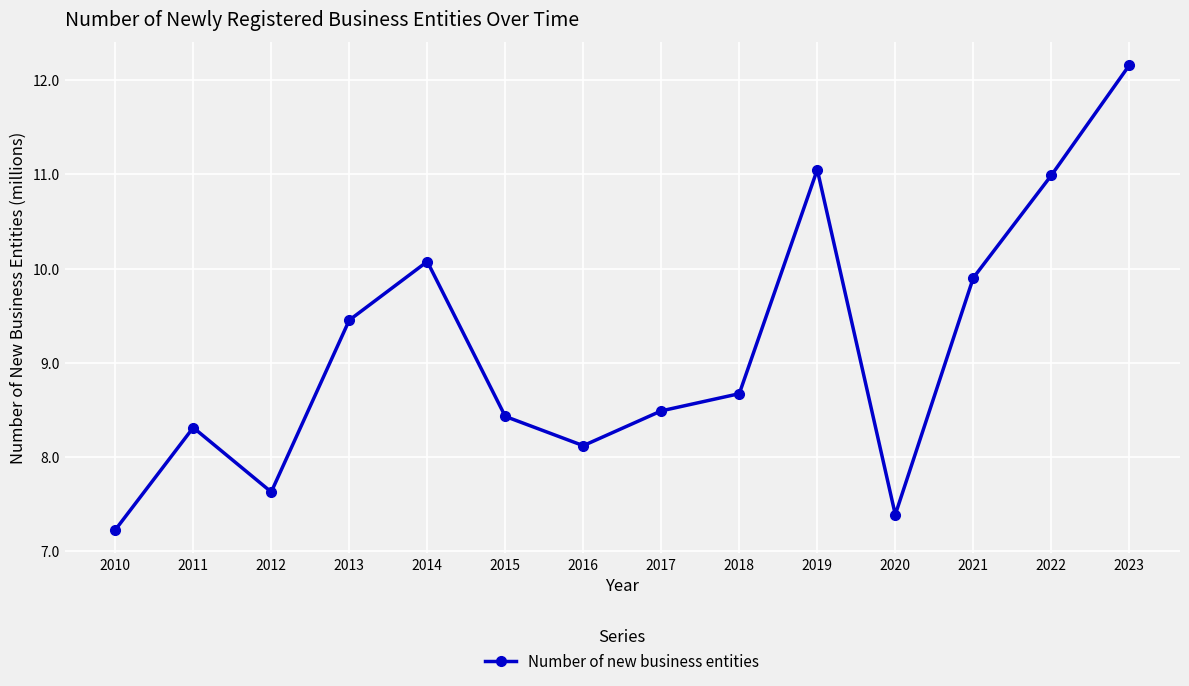

Read the value at 2022.

11.0